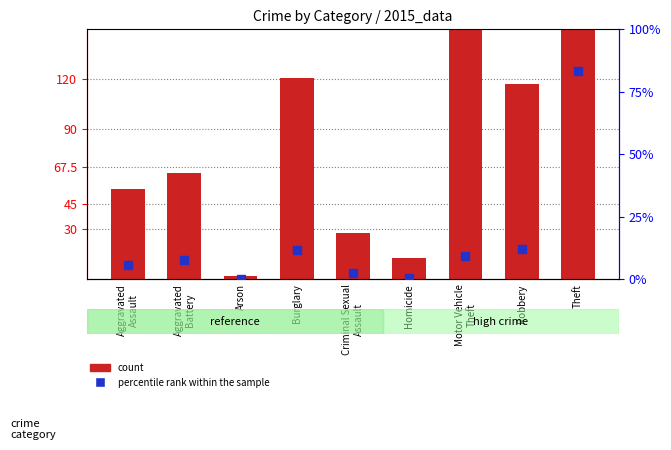

What are all the series names shown in the legend?

count, percentile rank within the sample